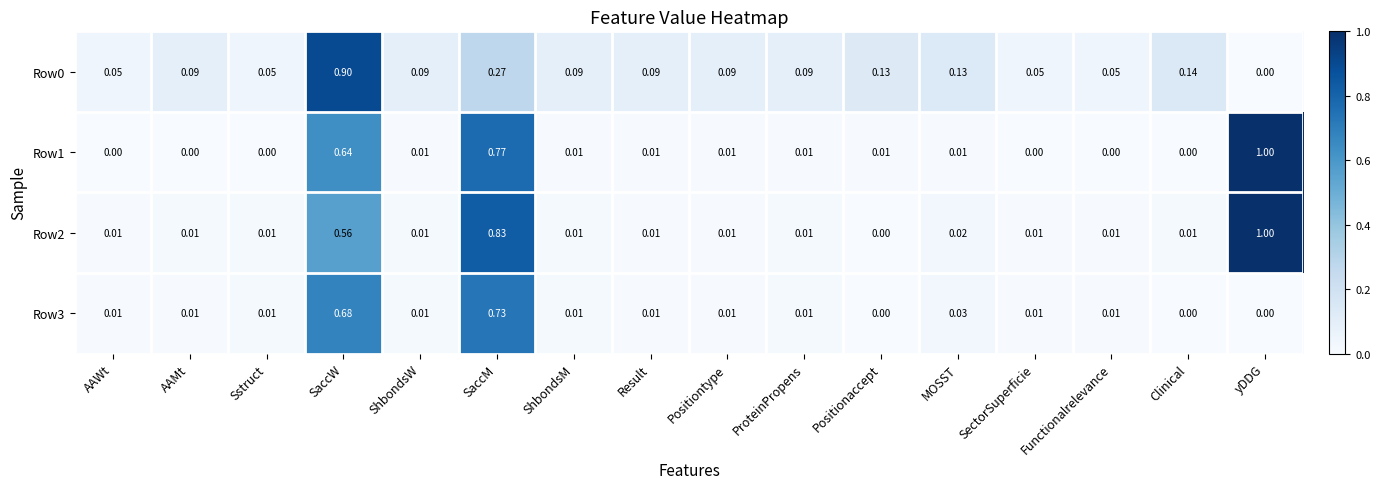

Is the value of Row0 at yDDG greater than the value of Row1 at ShbondsM?

No